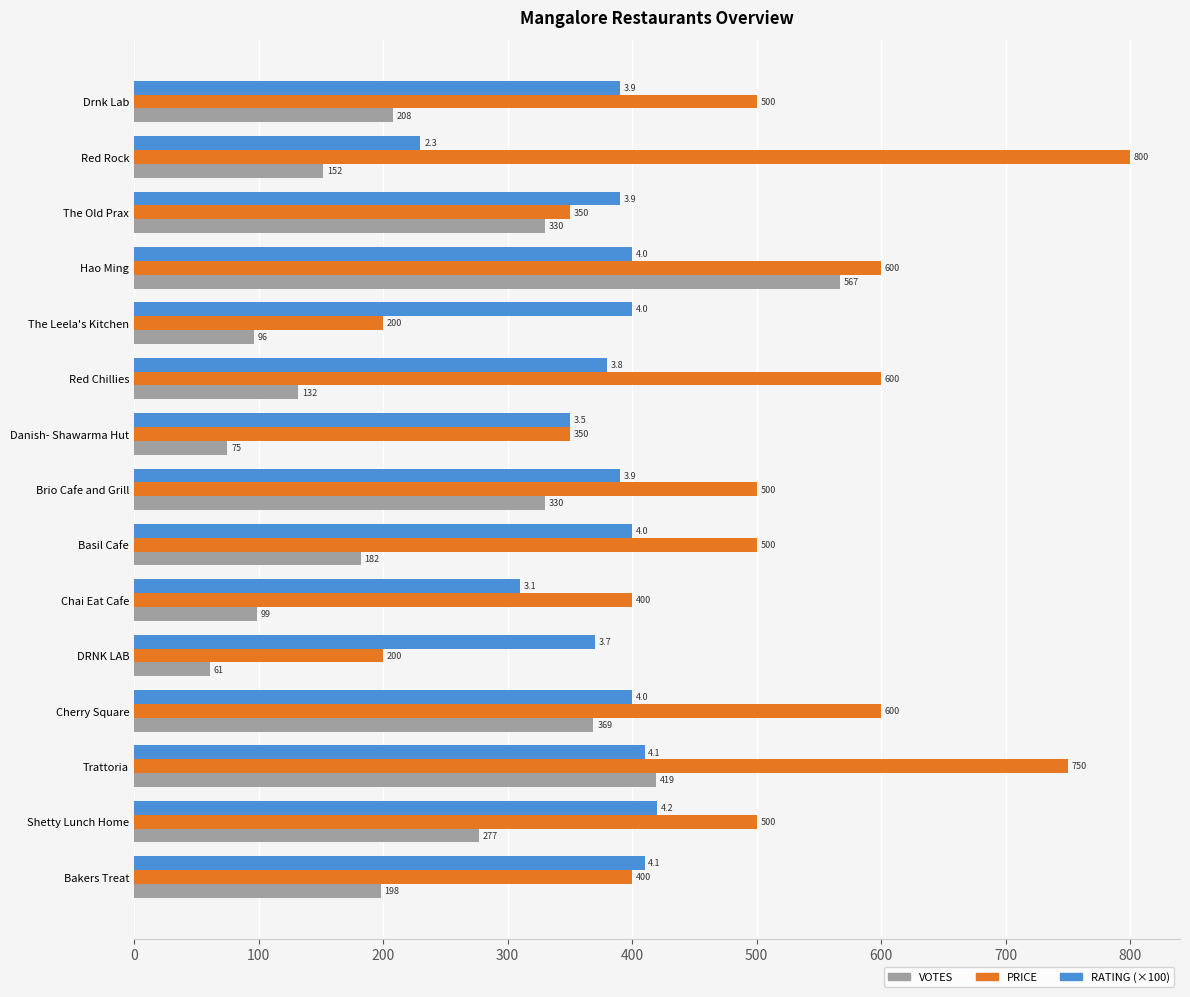

Rank the series at Basil Cafe from highest to lowest value.

PRICE, RATING (×100), VOTES